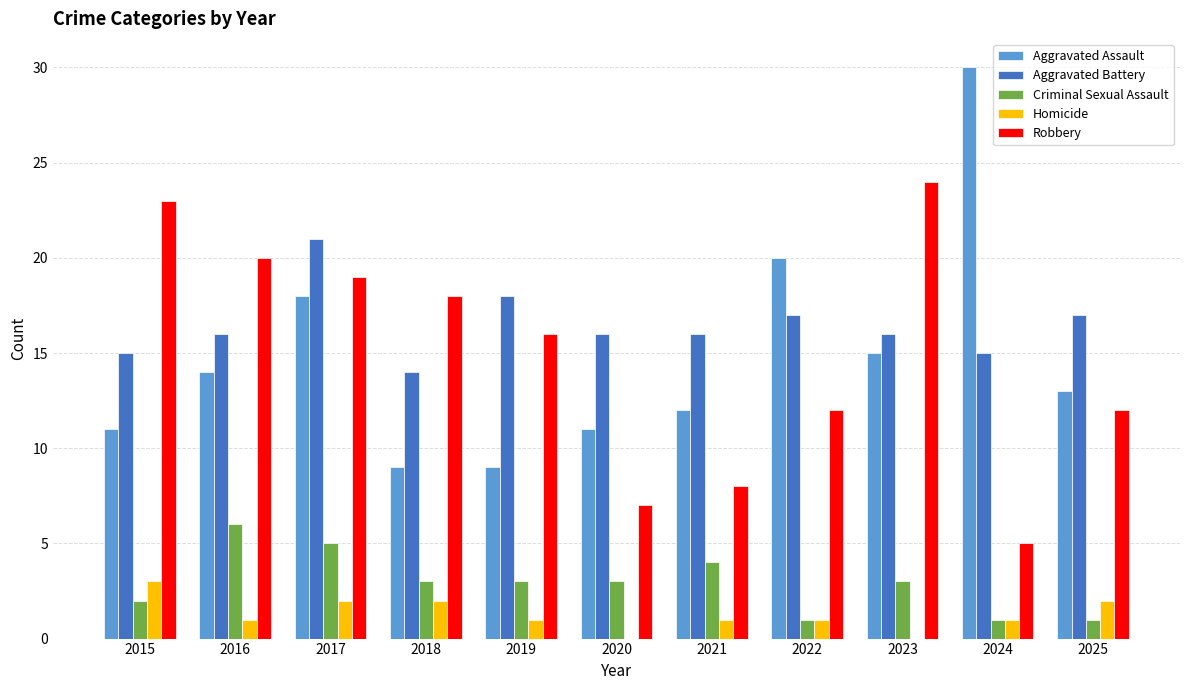

The Aggravated Battery series shows 7 at 2024. True or false?

False